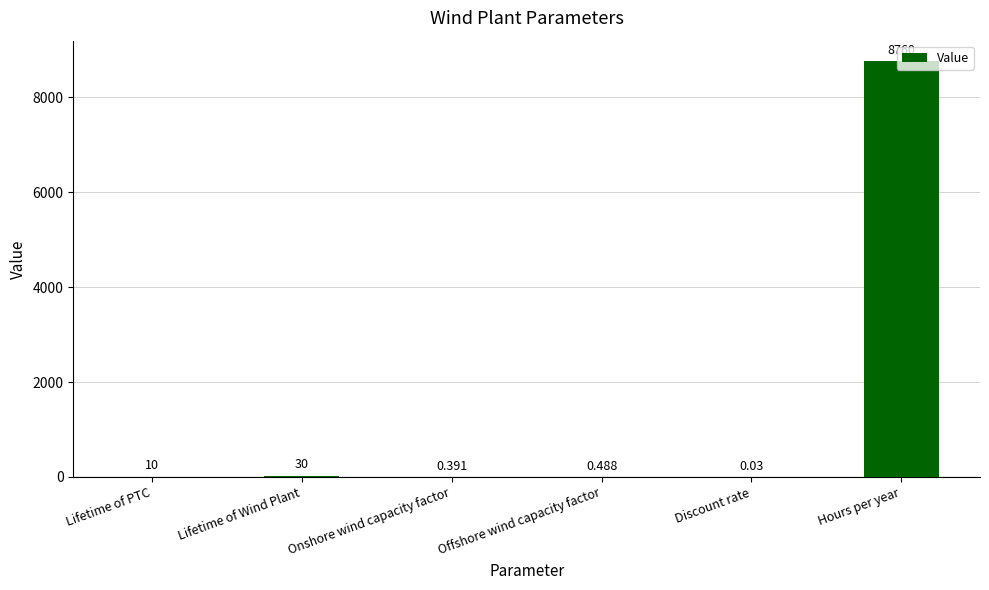

Where is the data nearest to the value 4380?

Lifetime of Wind Plant